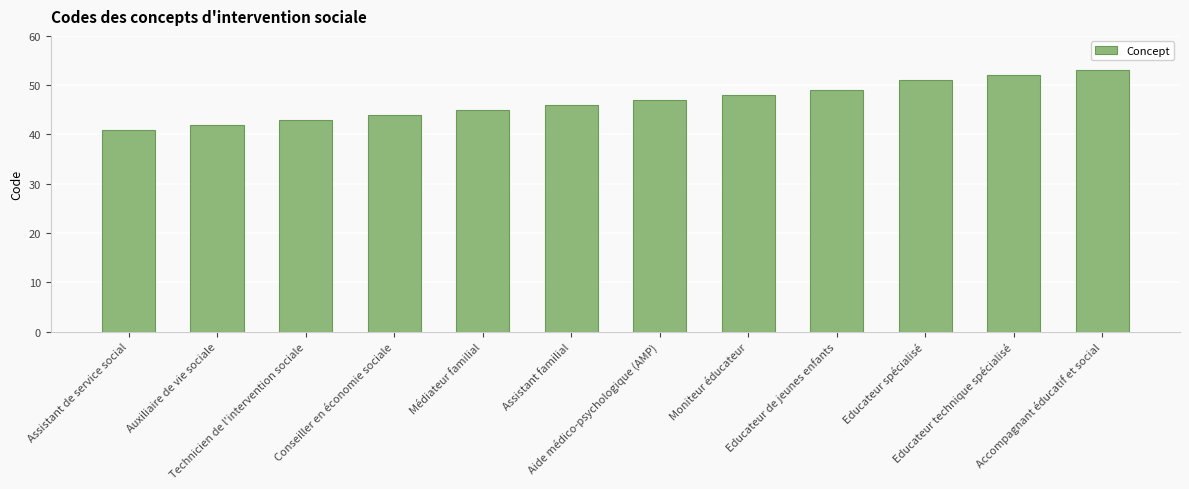

What is the ratio of the value at Accompagnant éducatif et social to the value at Educateur technique spécialisé?

1.0